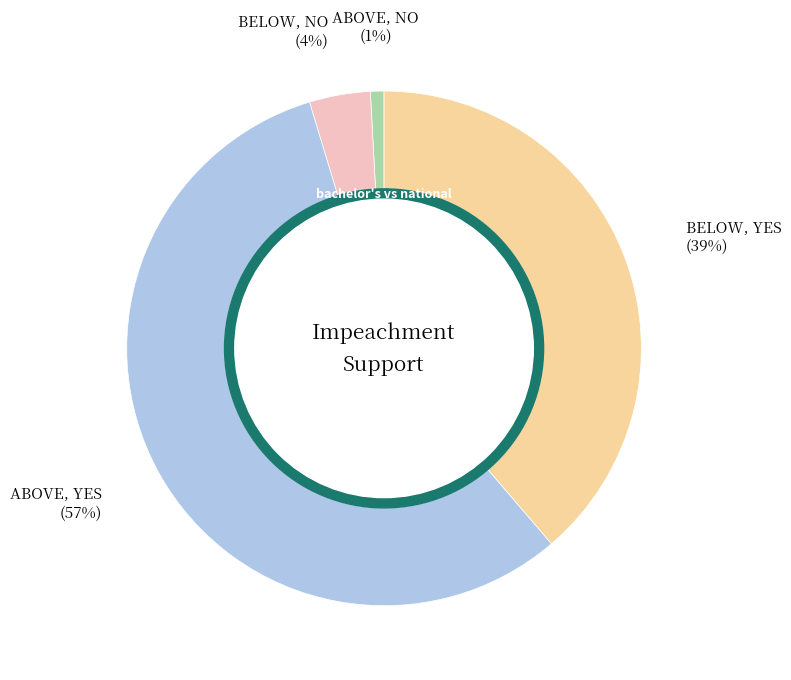

Does any single category account for the majority?

Yes